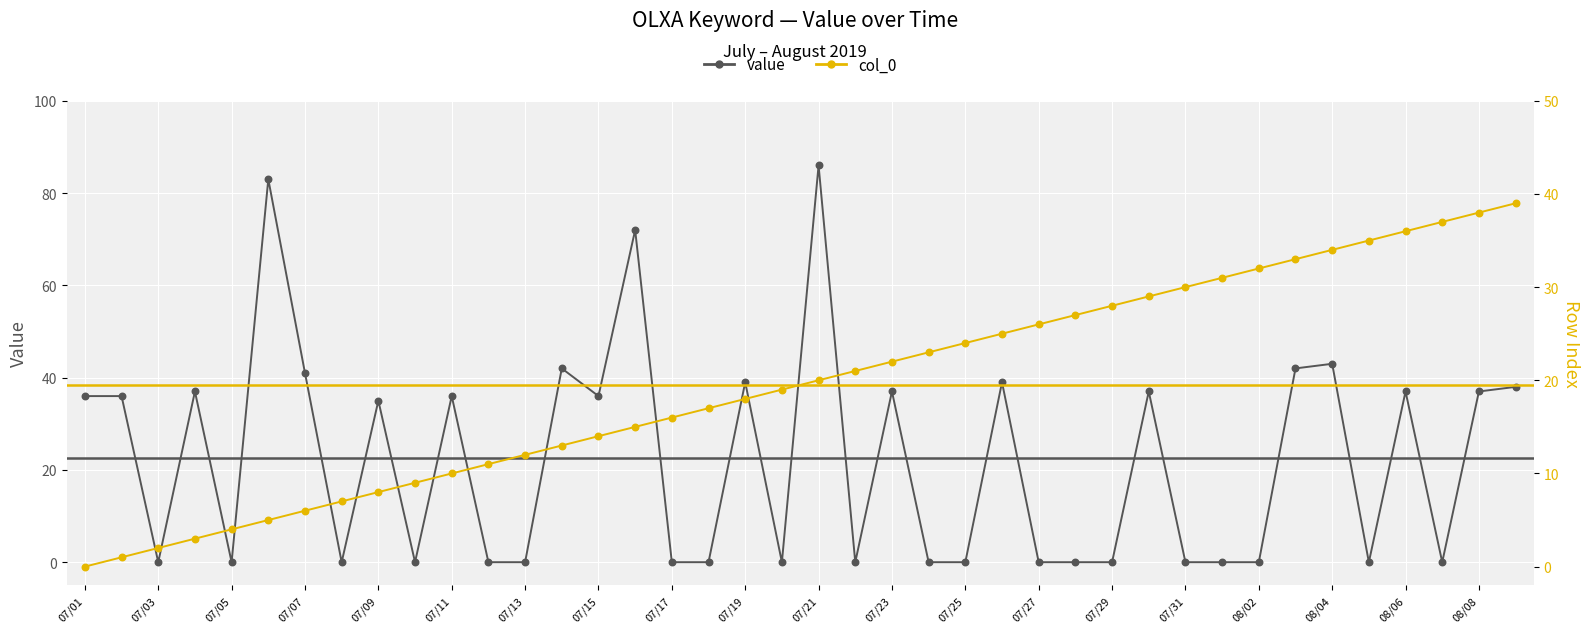

Which series contains the highest Y value?

value